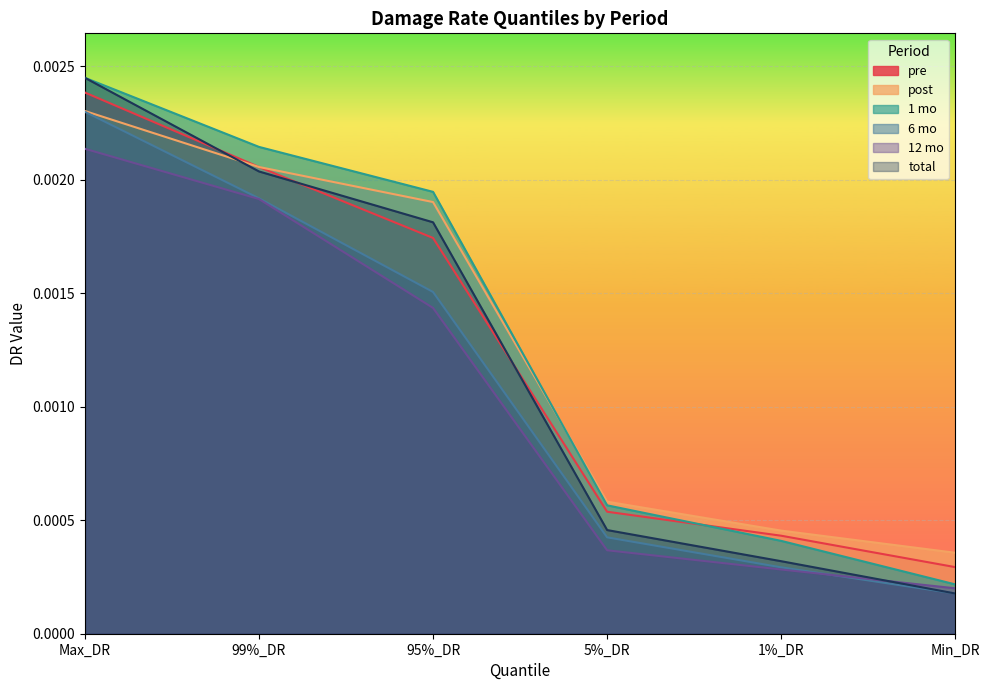

Rank the series by their maximum value, from lowest to highest.

12 mo, 6 mo, post, pre, 1 mo, total